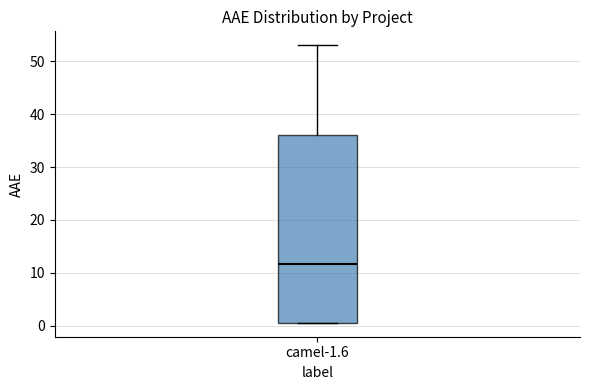

Transcribe this box plot: give where the median line is, the range the box spans, and where the two whiskers end, as read against the y-axis. The values are not printed on the chart, so give them approximately, as read against the axis.

median 12, box 1 to 36, whiskers 1 to 53